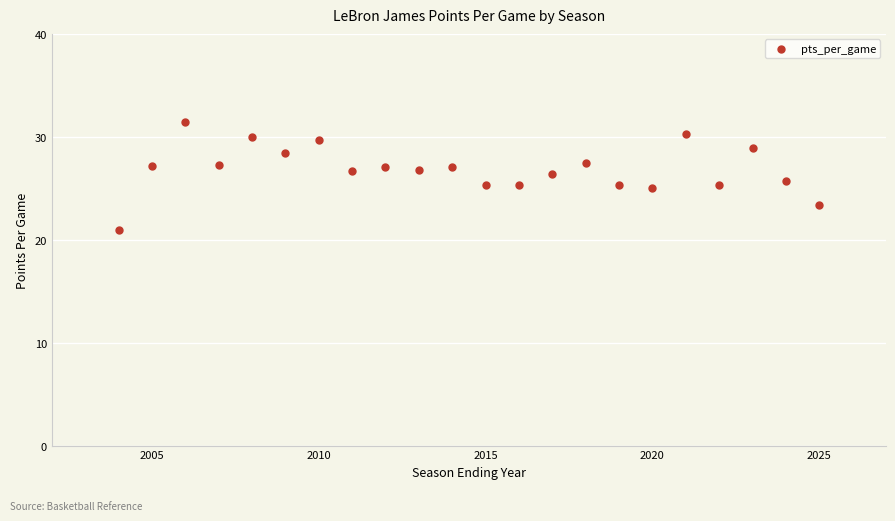

What is the range of Y values (max minus min)?

10.5